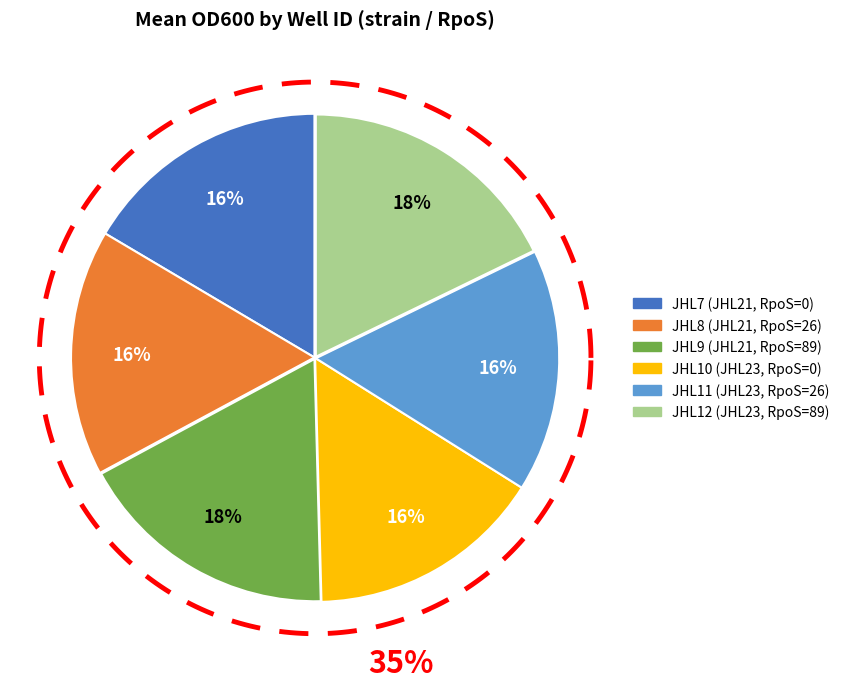

The JHL10 (JHL23, RpoS=0) slice represents 23% of the pie. True or false?

False